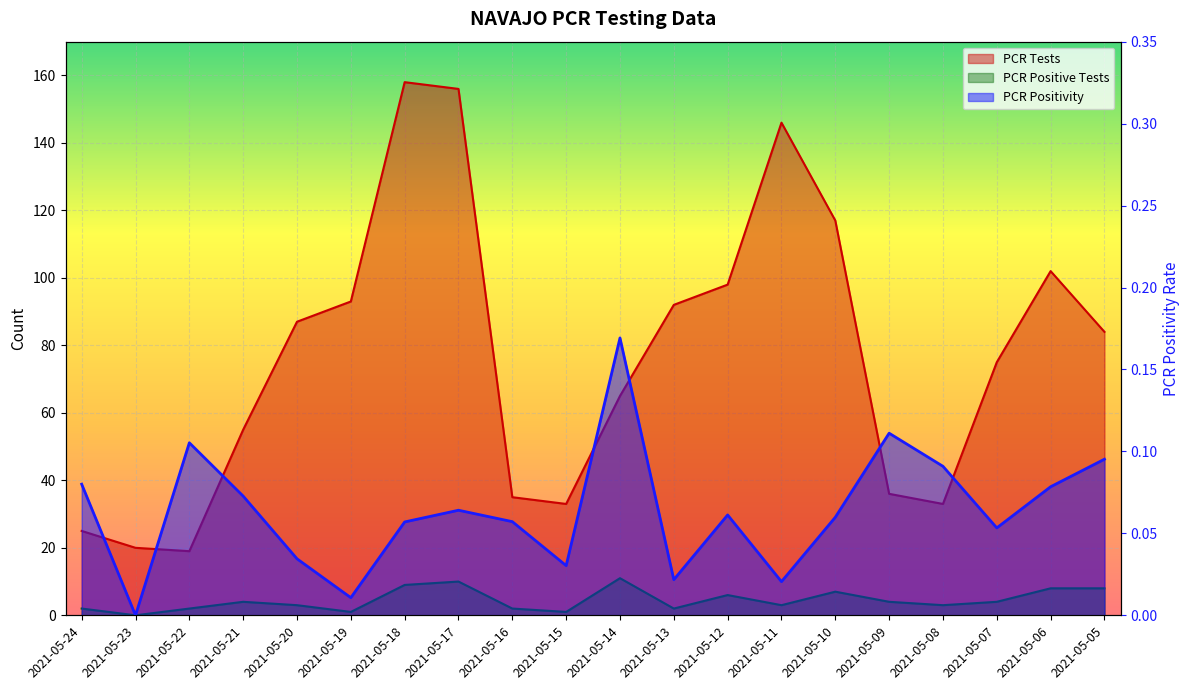

What is the total value across all series at 2021-05-09?

40.1